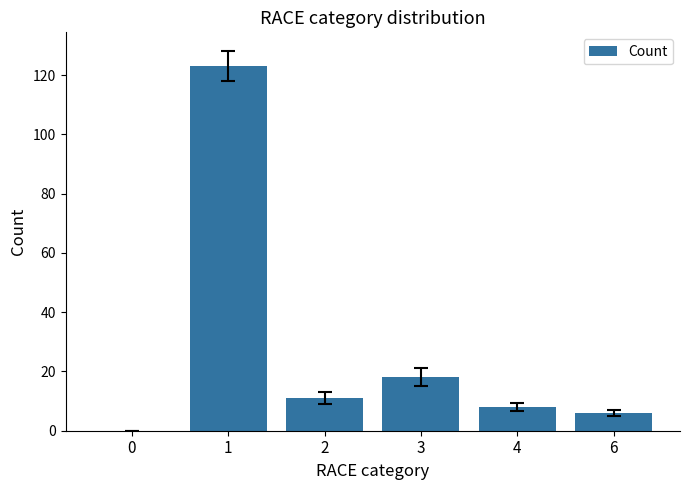

Is it true that the value at 2 is 11?

True